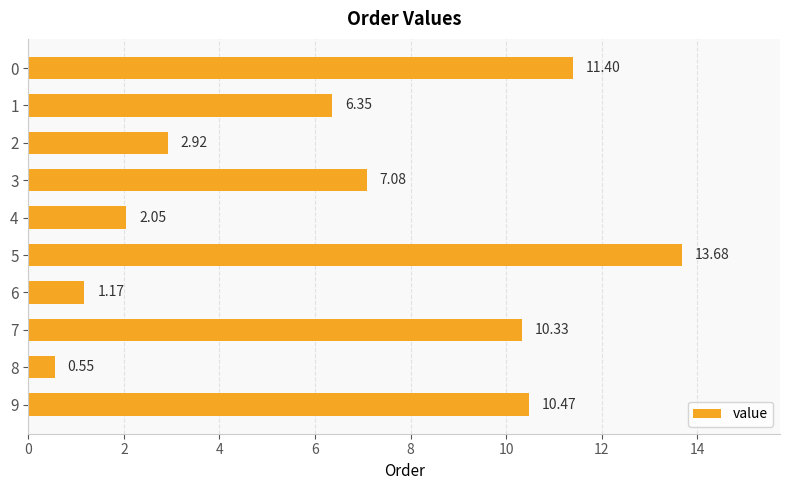

List the labels in order of value, smallest first.

8, 6, 4, 2, 1, 3, 7, 9, 0, 5